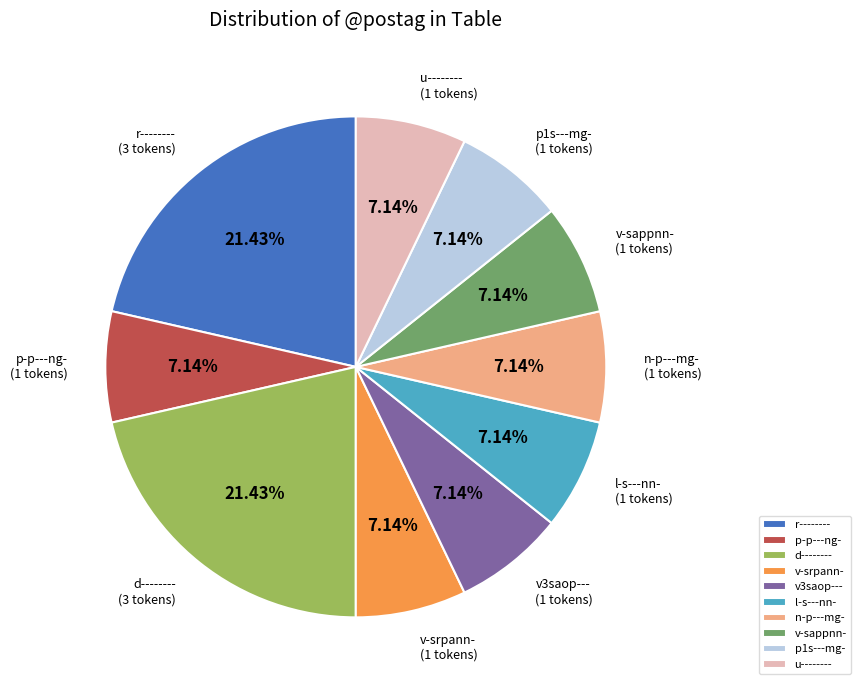

Do l-s---nn- and v-sappnn- together represent more than half of the pie?

No